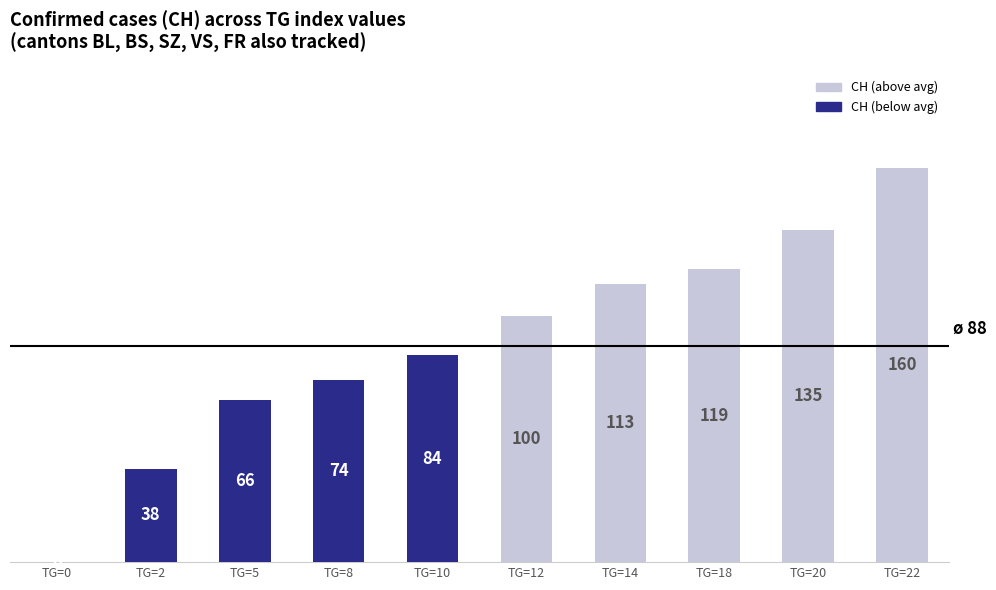

What is the sum of all values?

889